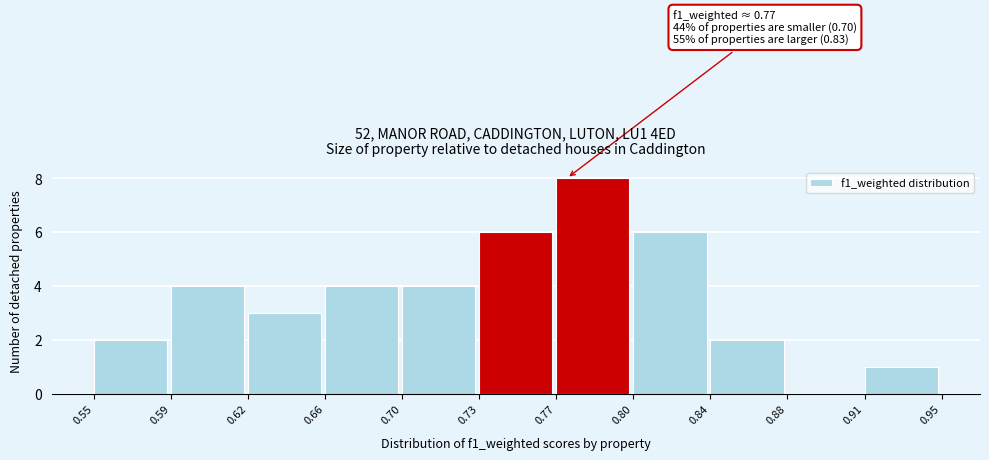

What is the greatest value displayed?

8